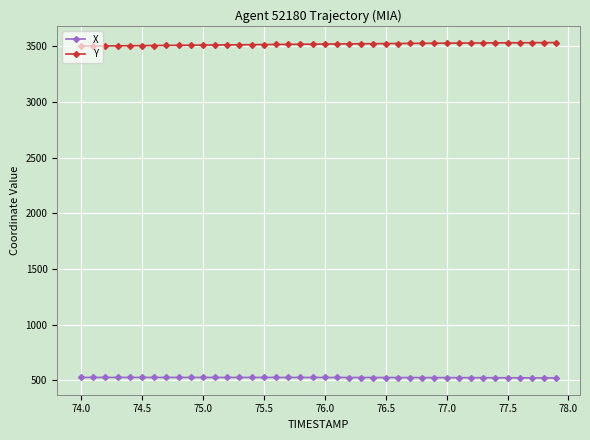

How many series are shown in this chart?

2